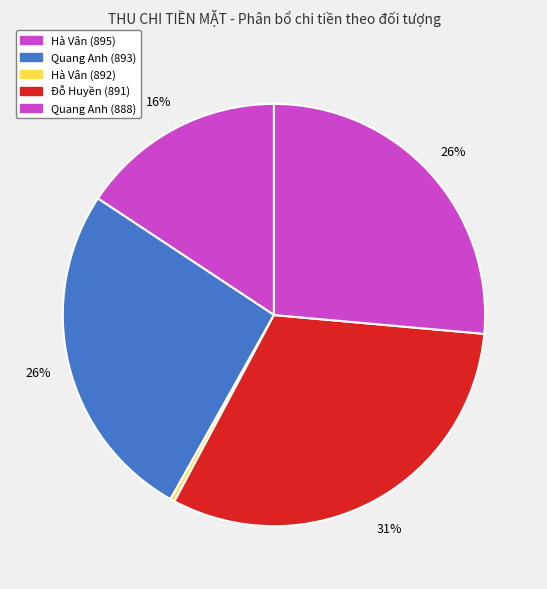

What is the largest slice in the pie chart?

Đỗ Huyền (891)